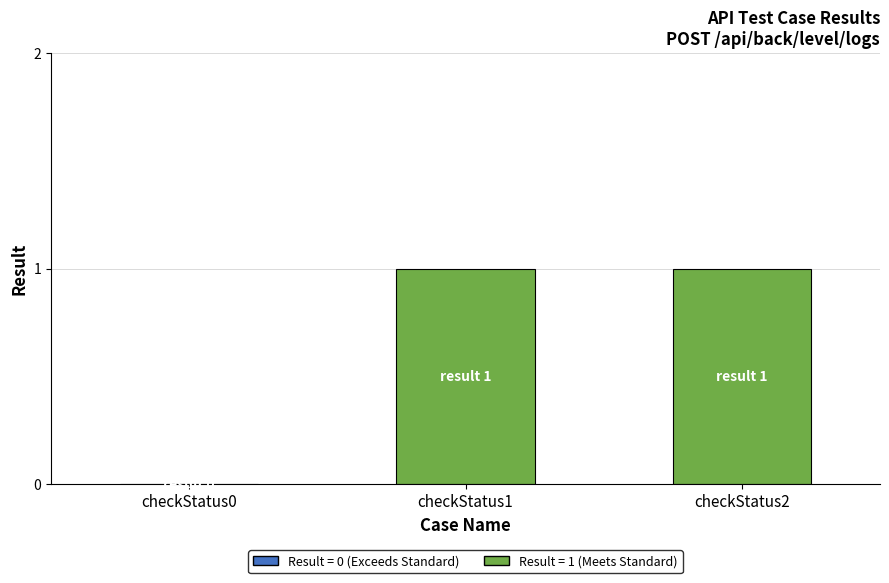

Reading left to right, extract all data points from this chart.

checkStatus0=0	checkStatus1=1	checkStatus2=1